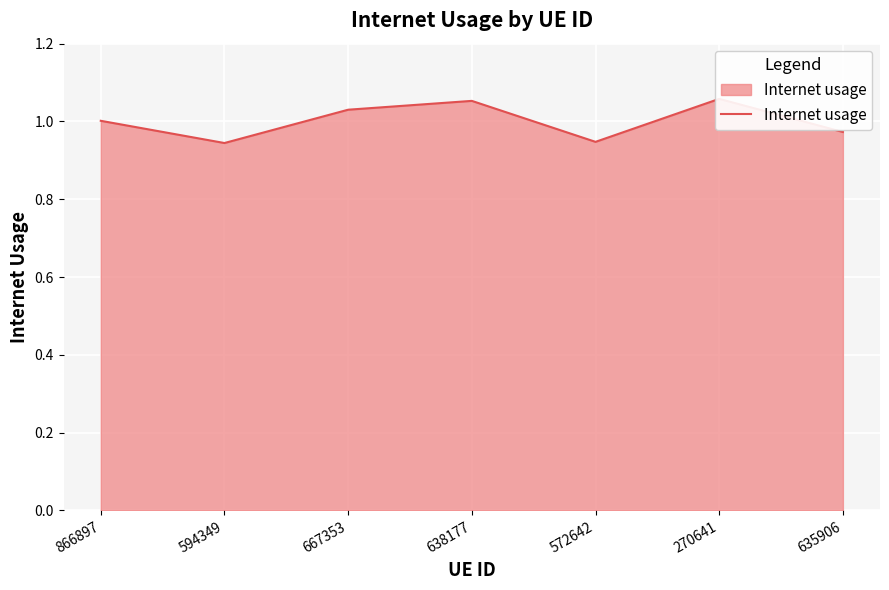

What is the difference between the maximum and minimum values?

0.1